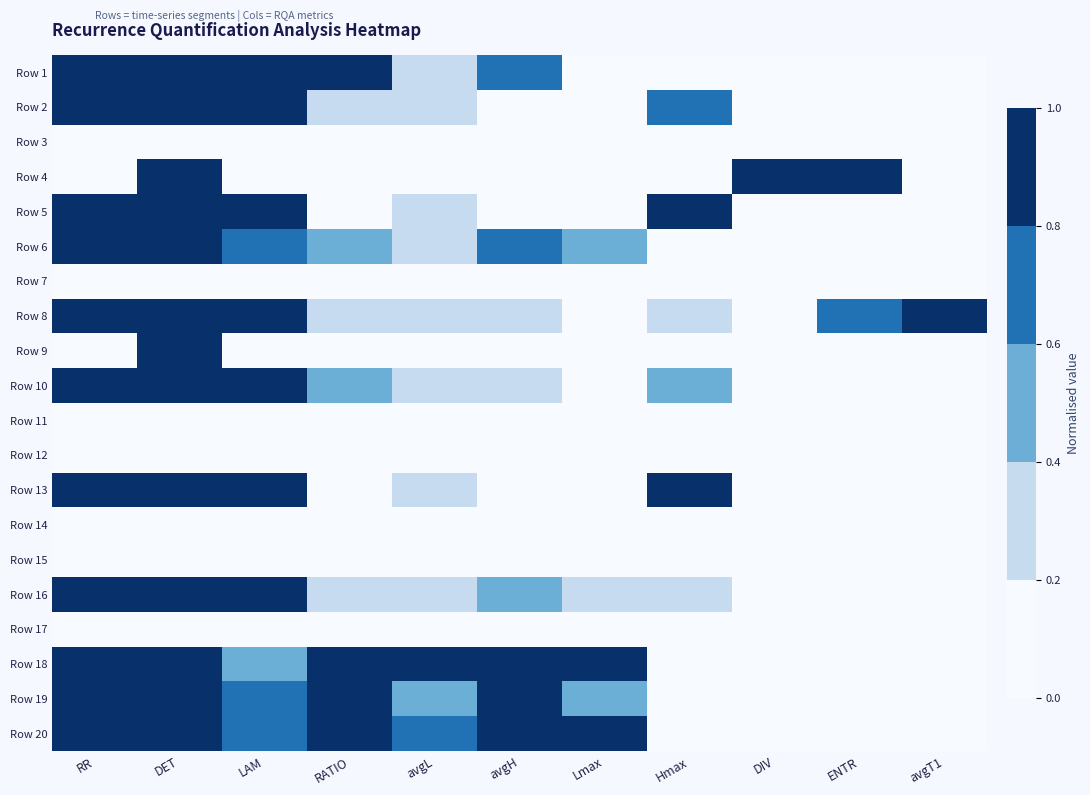

Which label corresponds to the smallest value in the chart?

ENTR